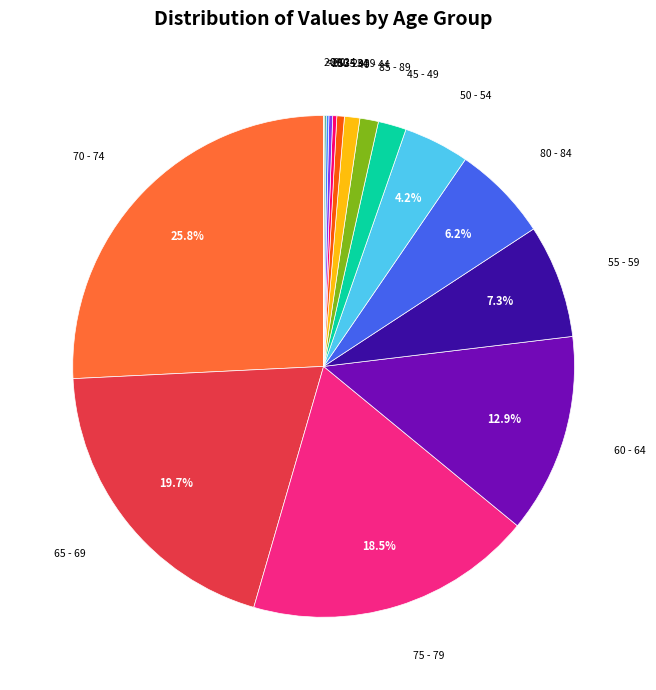

Is there a majority slice in this chart?

No